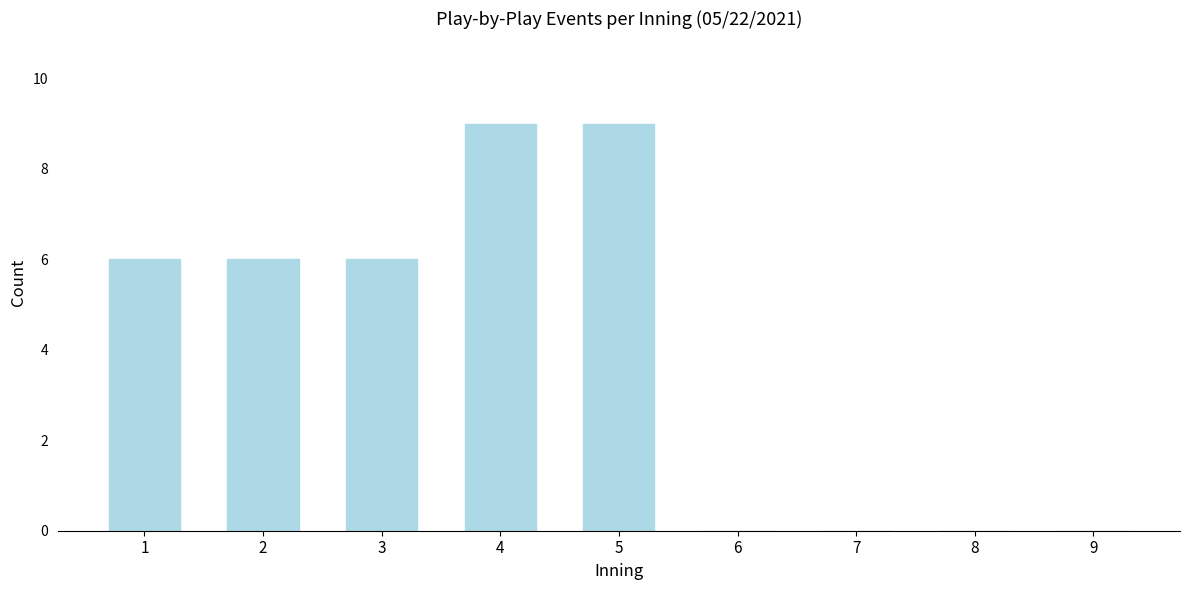

Reading left to right, extract all data points from this chart.

1=6	2=6	3=6	4=9	5=9	6=0	7=0	8=0	9=0